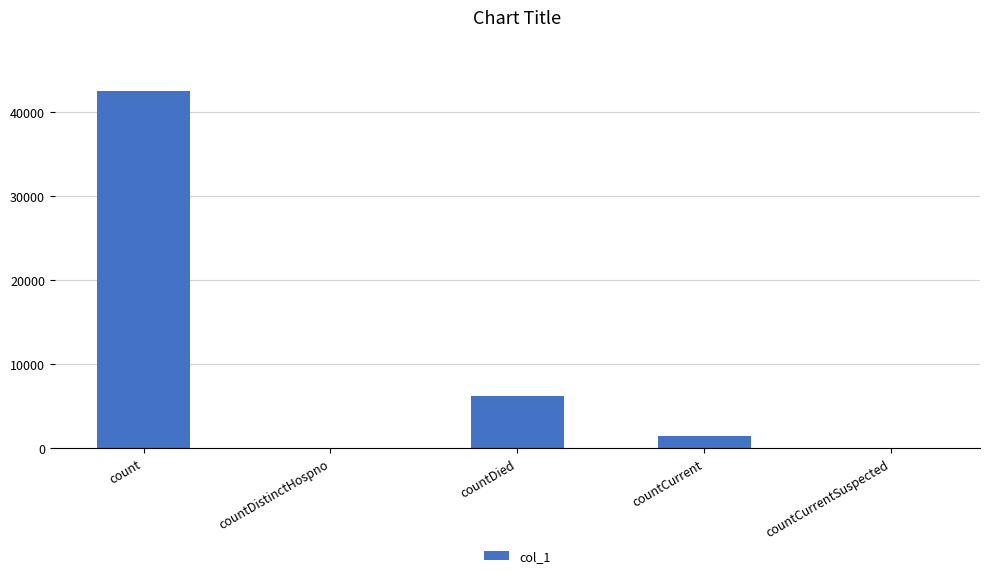

Count the number of categories in the chart.

5